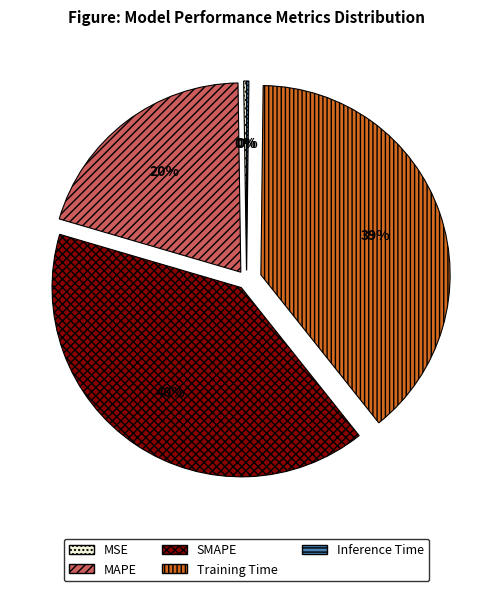

Is it true that Training Time is 39% of the pie?

True